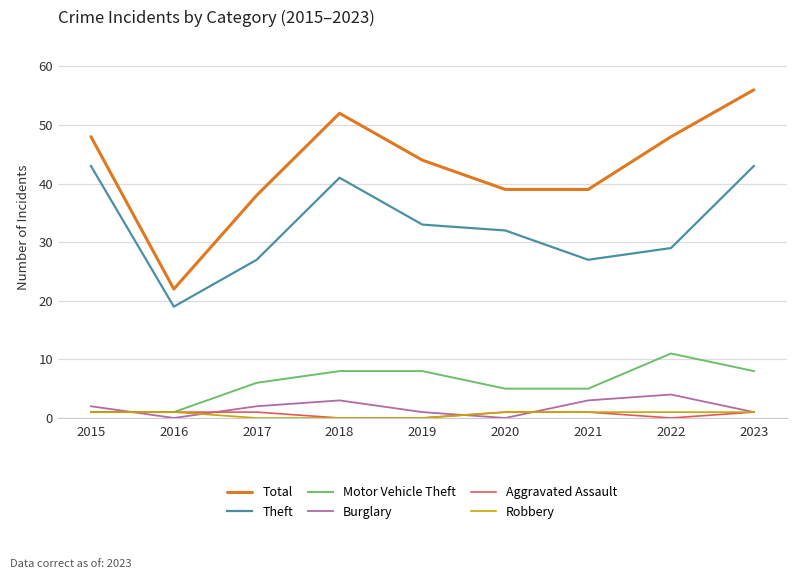

Does the chart display data point markers on the line(s)?

No